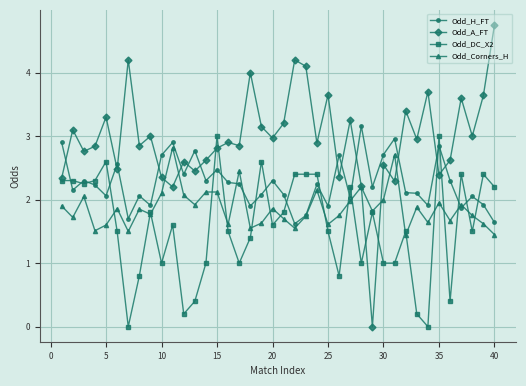

True or false: Odd_DC_X2 has more than 0 interior local peaks.

True